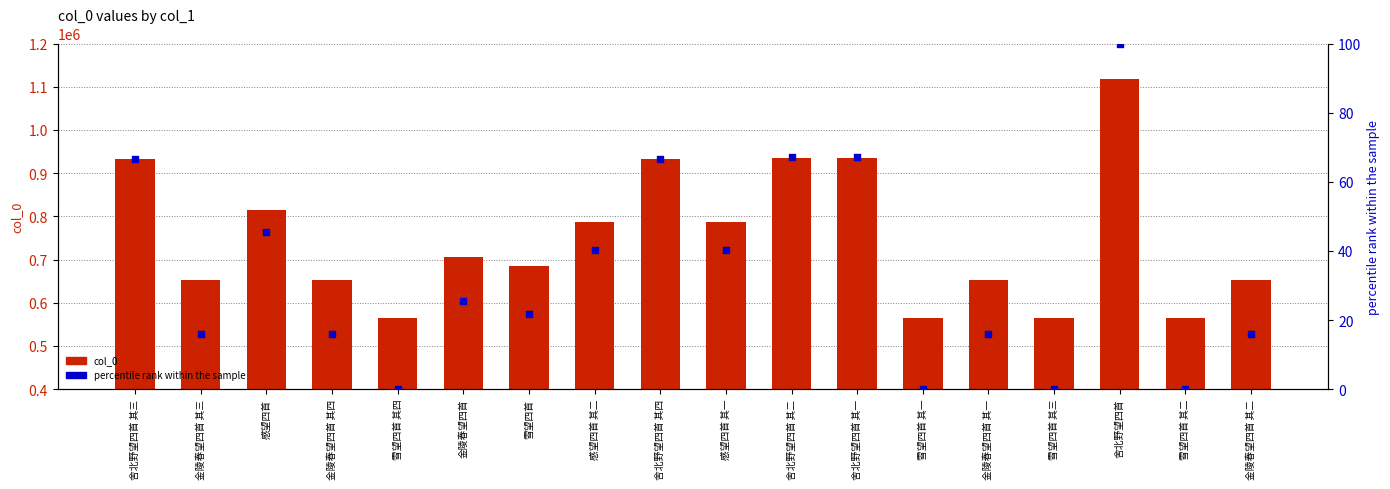

What are all the series names shown in the legend?

col_0, percentile rank within the sample